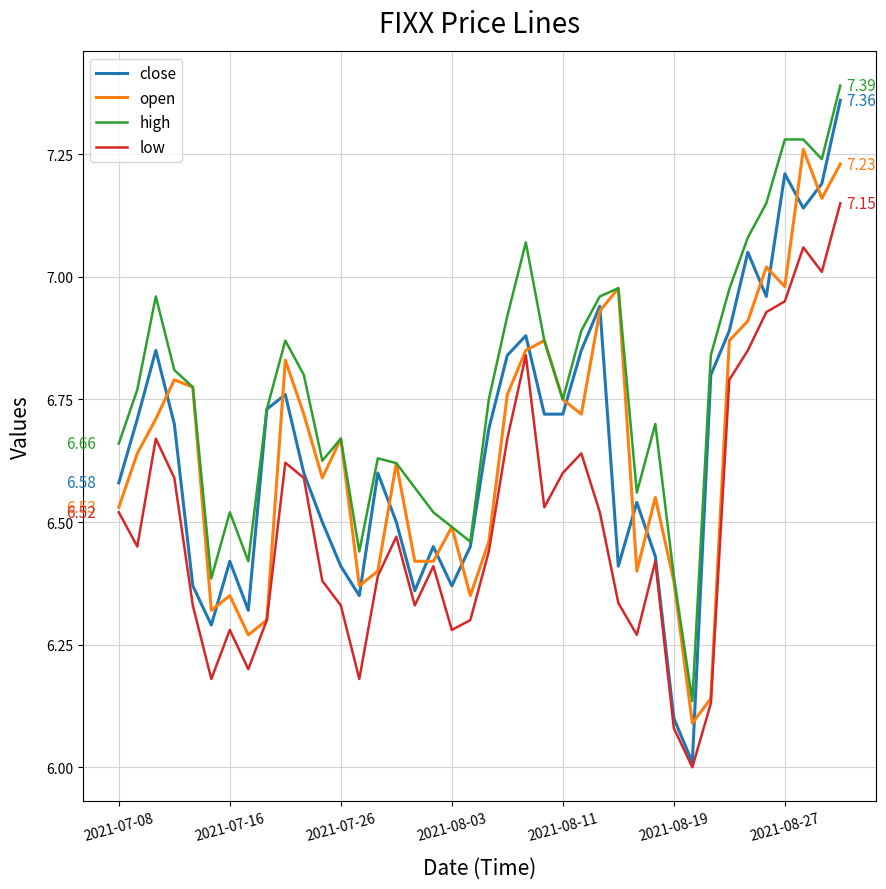

Which series has the widest spread of values?

close